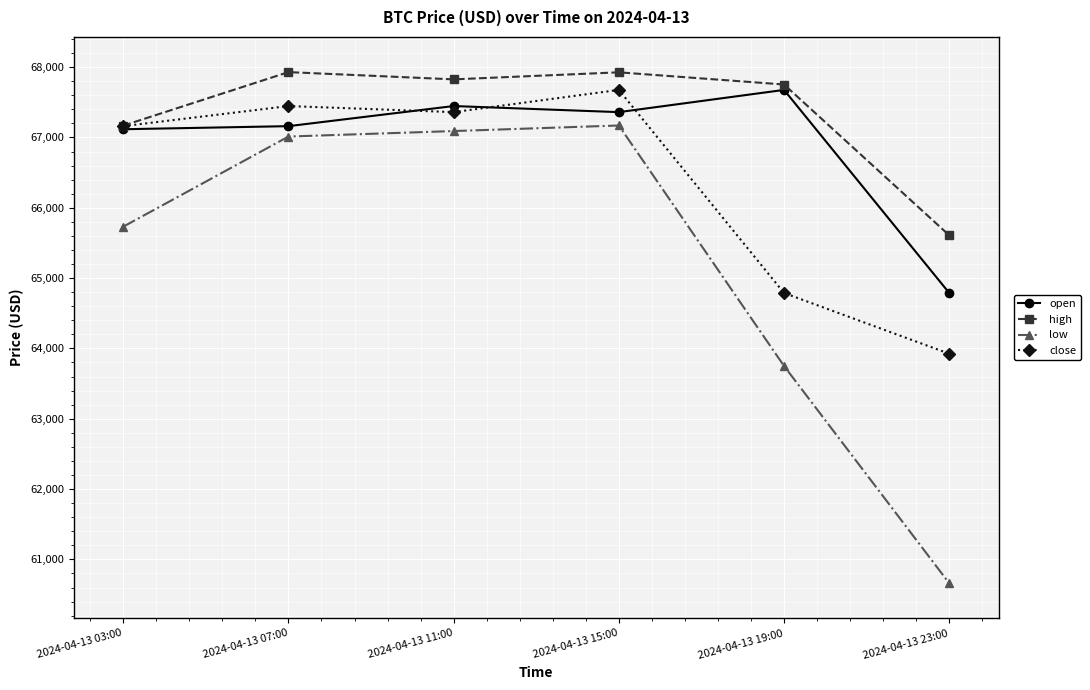

Which series has the largest total across all categories?

high